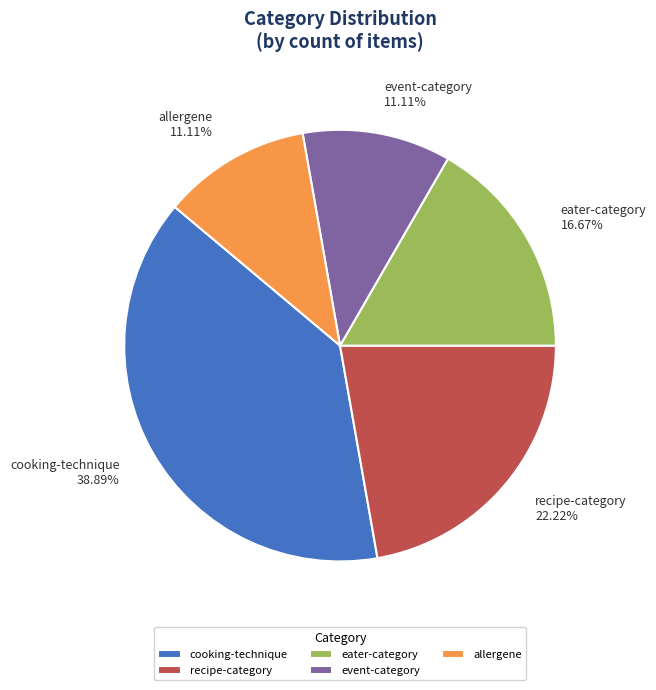

Approximately how many times larger is the value at allergene compared to cooking-technique?

0.3